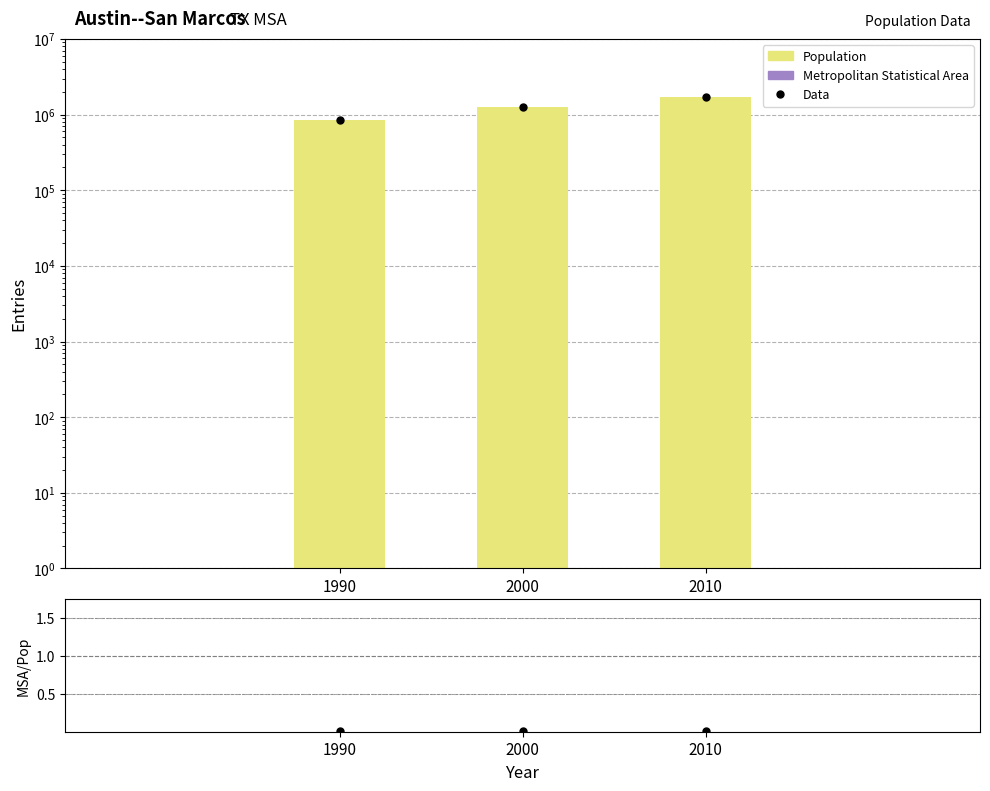

Is it true that Metropolitan Statistical Area equals 12420.0 at 2010?

True